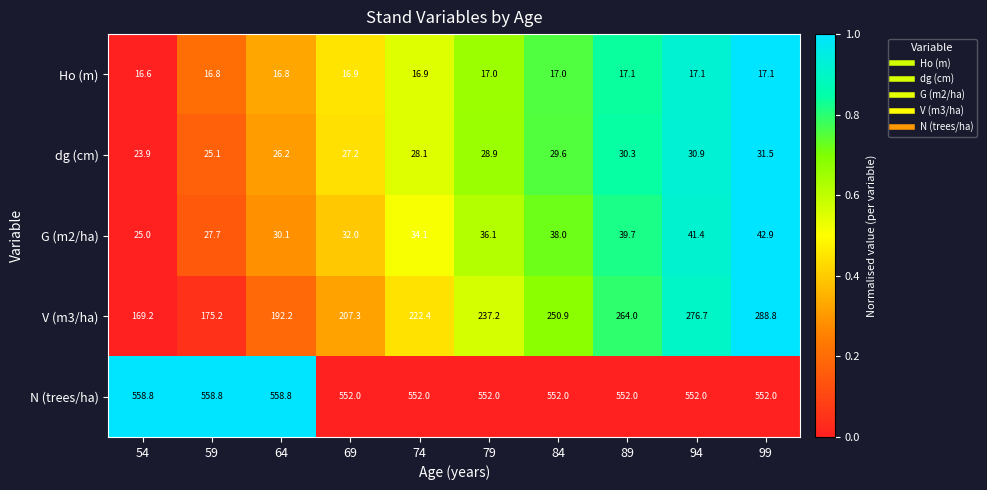

Between 59 and 99, which series saw the biggest shift?

V (m3/ha)